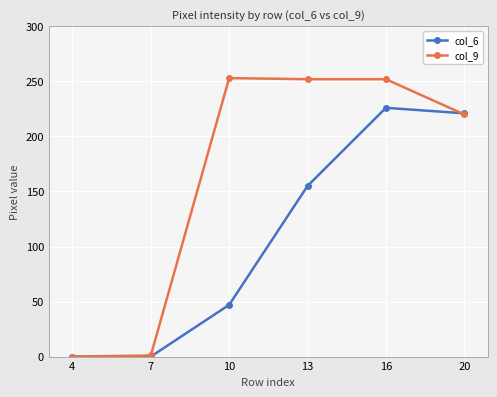

What is the difference between the maximum and minimum values in the col_6 series?

226